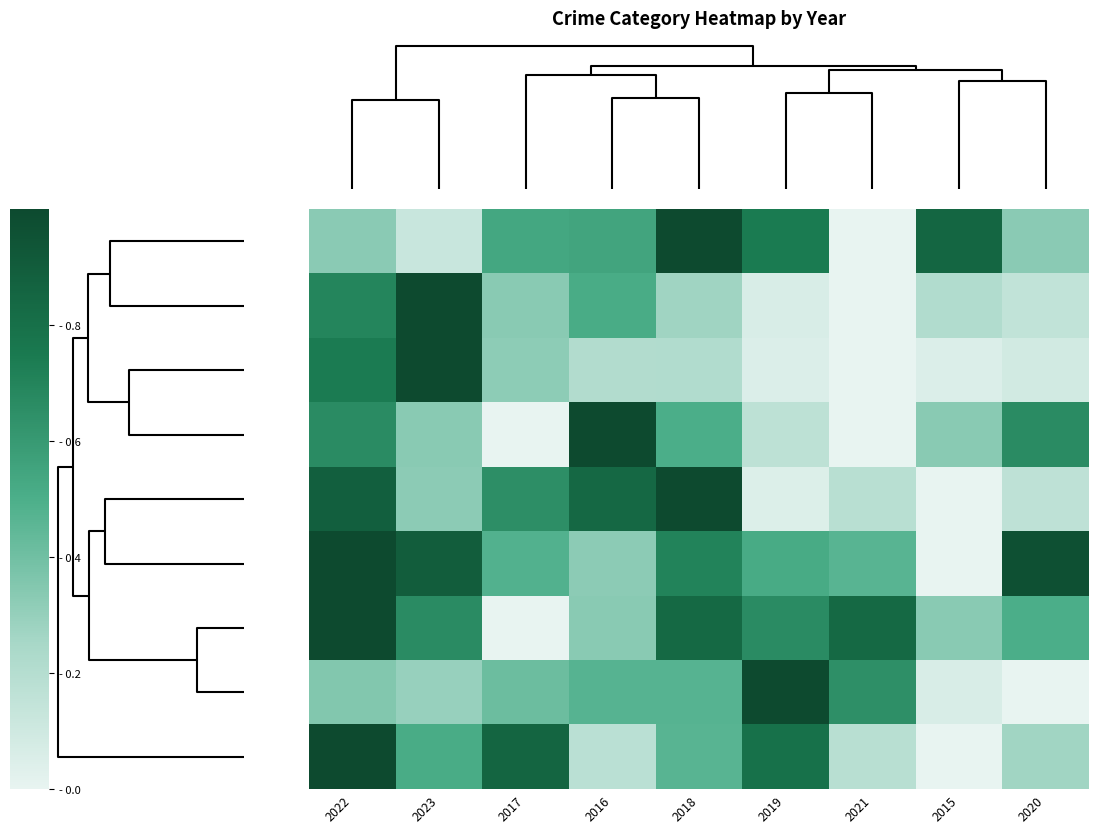

Count the number of categories in the chart.

9